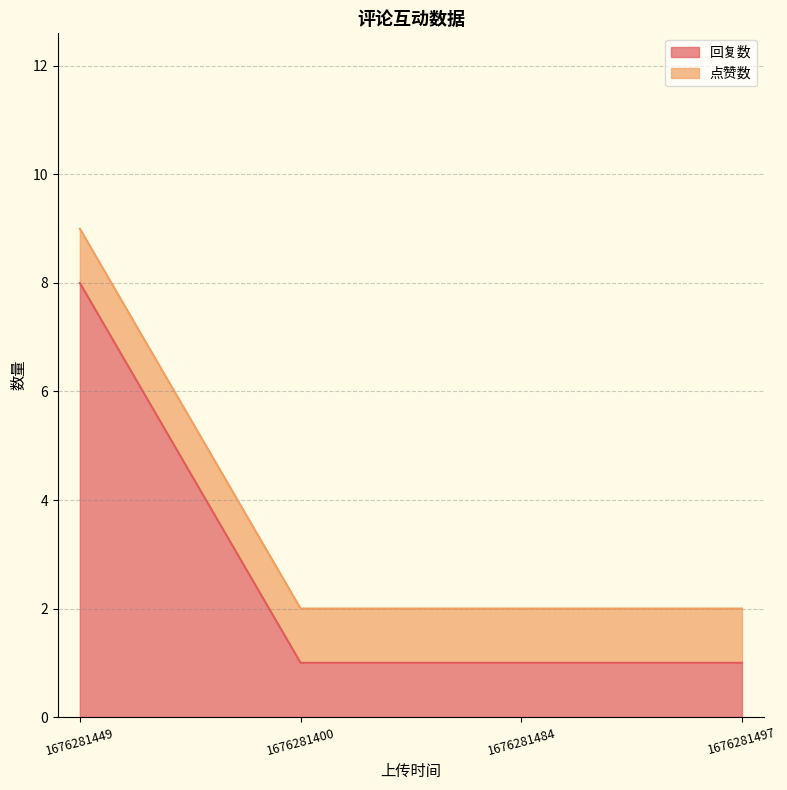

What is the smallest value displayed?

1